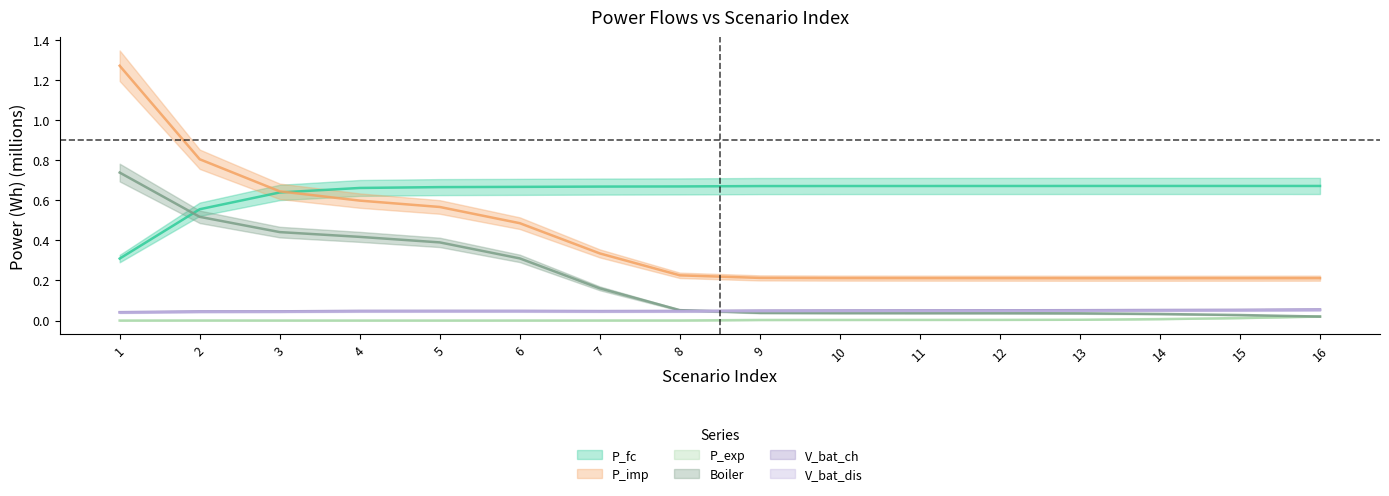

What is the difference between the second highest and minimum values in the P_fc series?

0.4